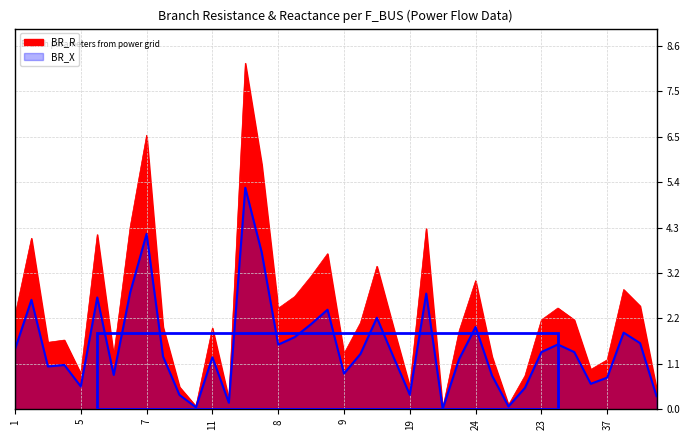

What is the difference between the second highest and minimum values in the BR_X series?

4.2